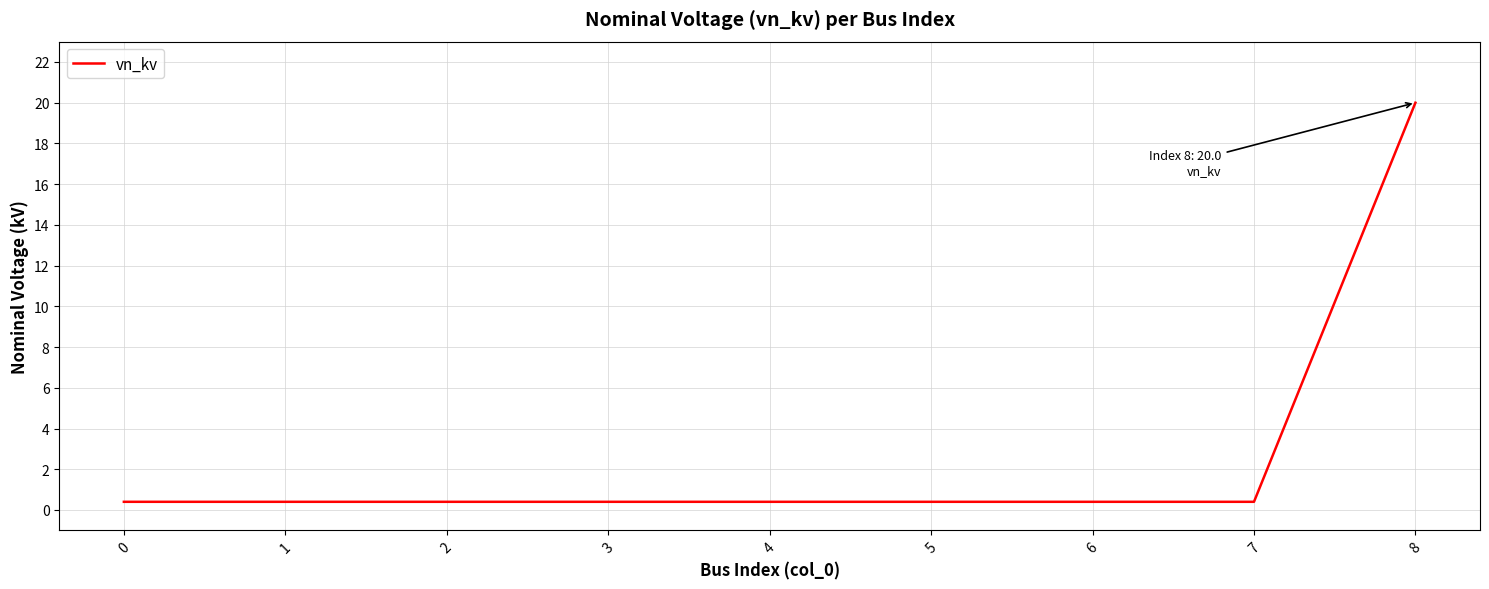

The chart shows a value of 0.4 at 3. True or false?

True